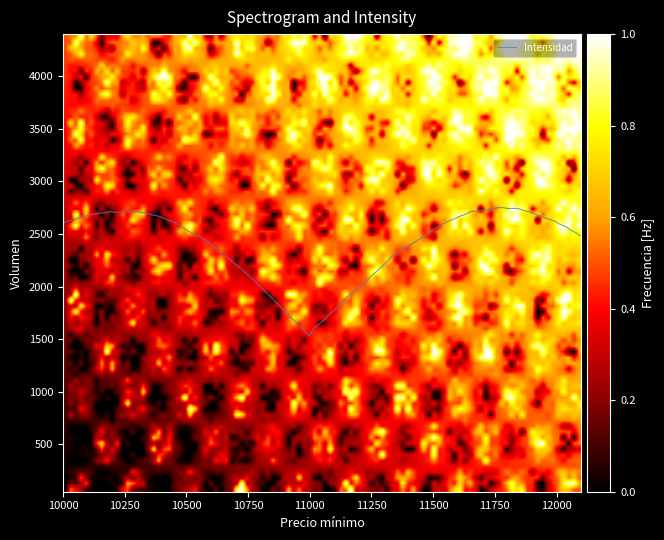

What is the smallest value displayed?

1533.8